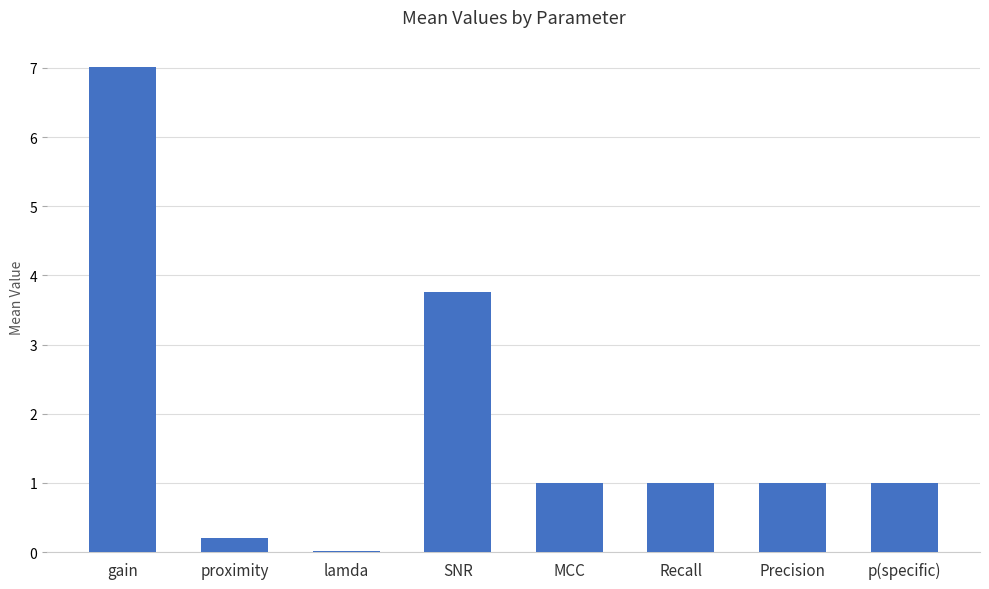

Which label corresponds to the largest value in the chart?

gain